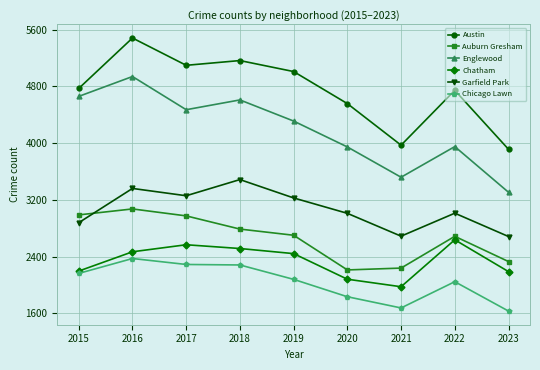

Is it true that Englewood equals 3950 at 2022?

True